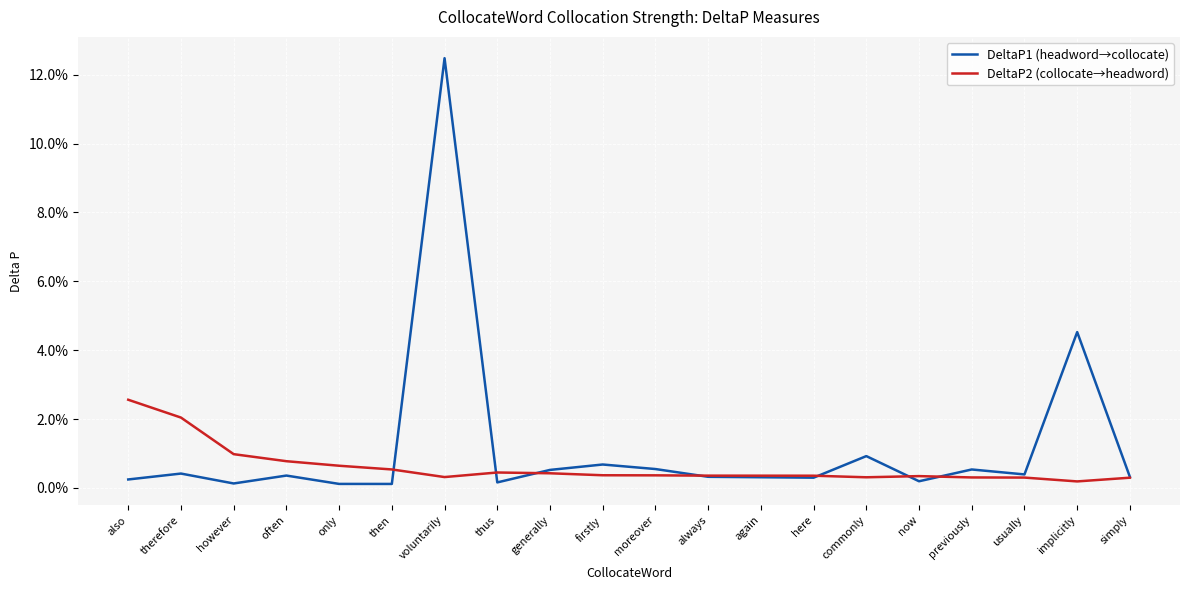

What is the difference between the maximum and minimum values in the DeltaP1 (headword→collocate) series?

0.1